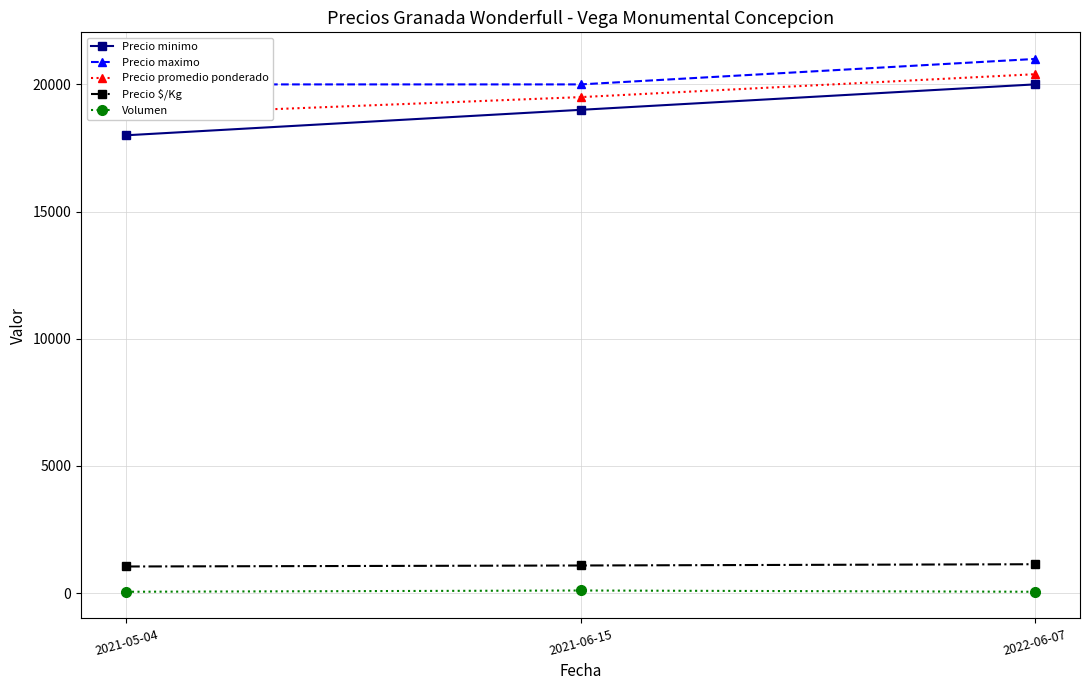

At how many categories does at least one series exceed 3916?

3